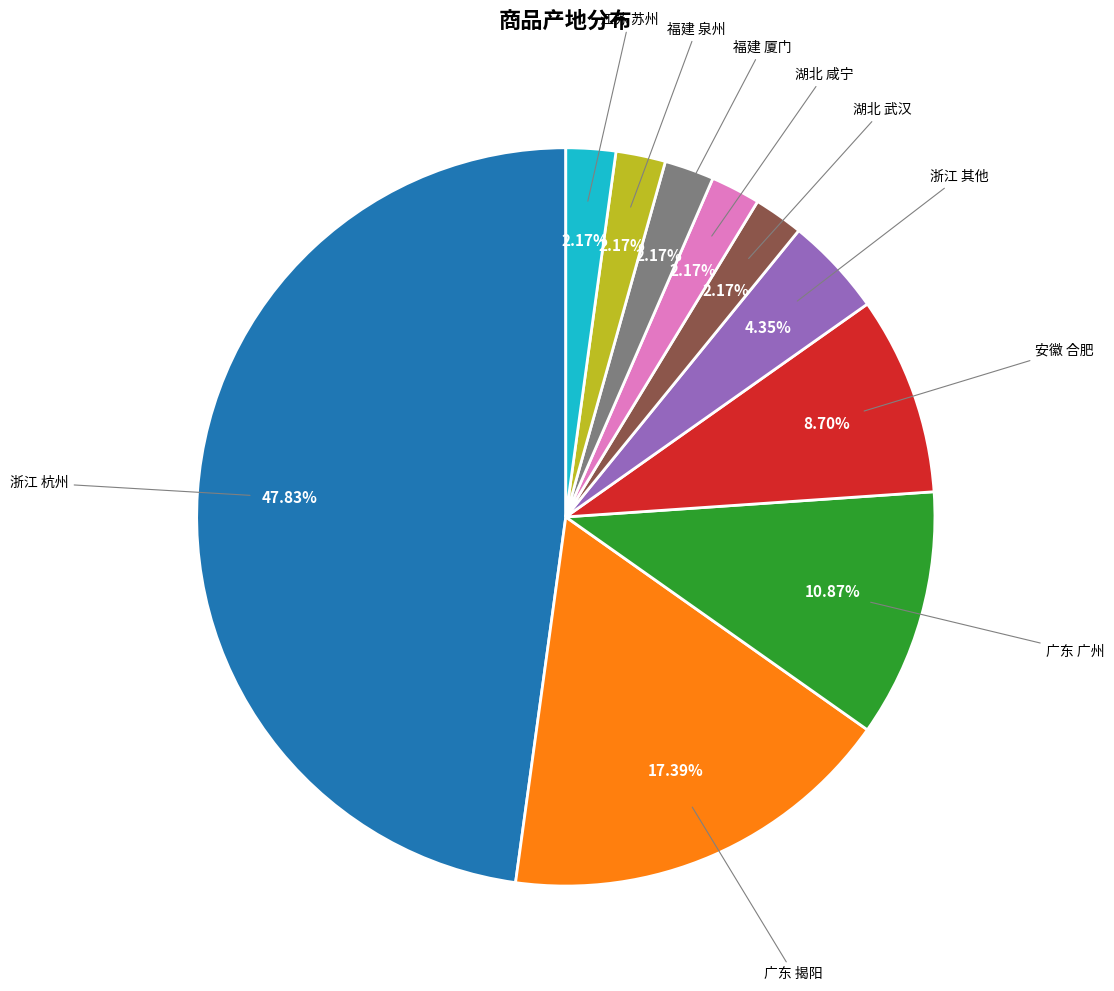

Does any single category account for the majority?

No